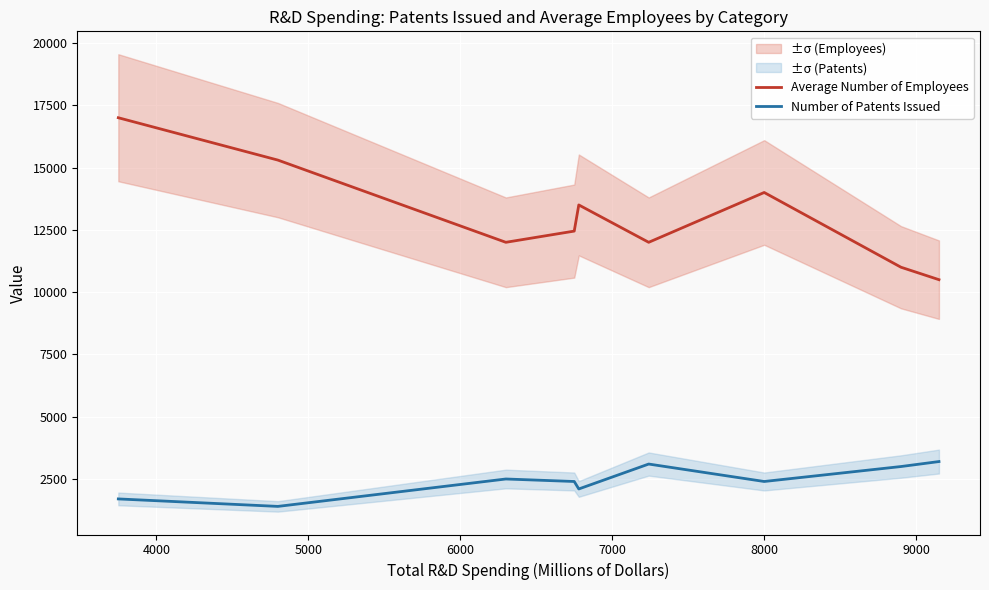

True or false: Average Number of Employees and Number of Patents Issued cross at least once.

False